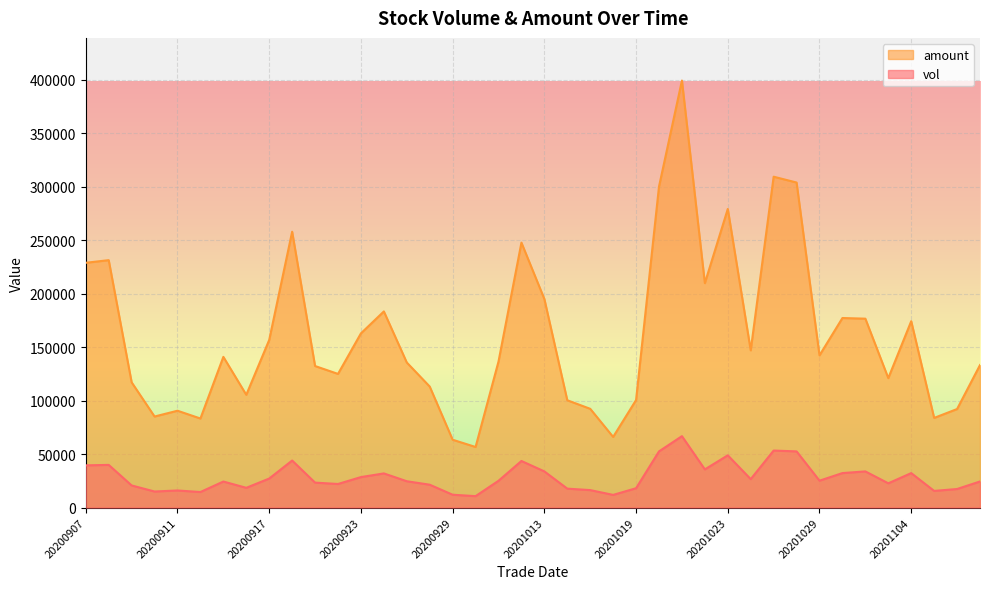

At which category is the sum across all series the highest?

20201021